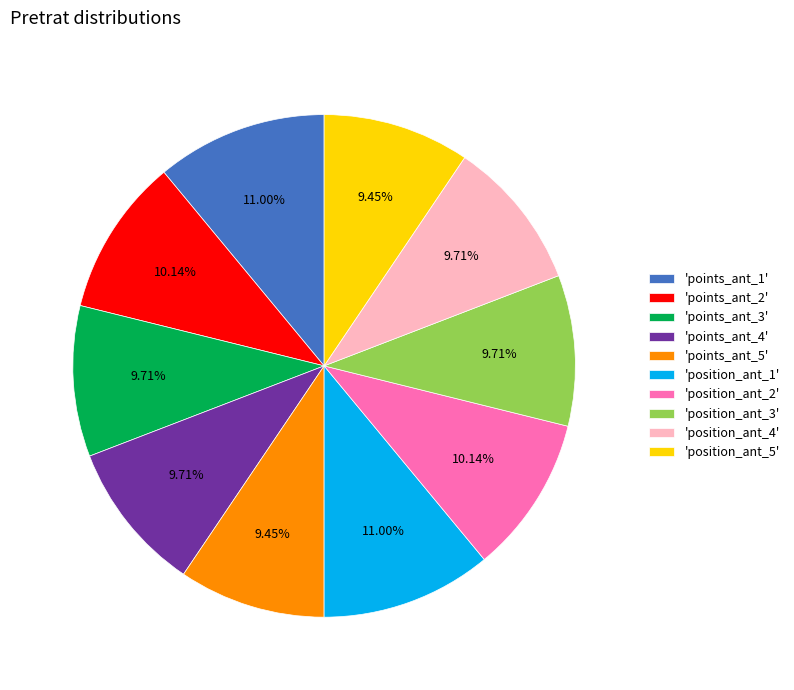

Between 'position_ant_1' and 'points_ant_5', which is larger?

'position_ant_1'